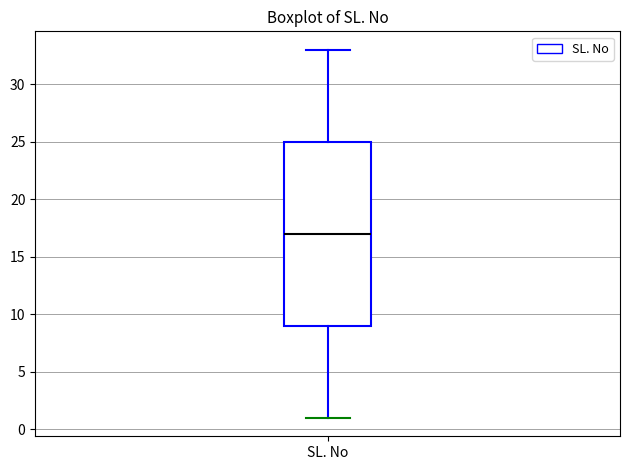

Read this box plot against the y-axis: the position of the median line, the range covered by the box, and the ends of both whiskers. The values are not printed on the chart, so give them approximately, as read against the axis.

median 17, box 9 to 25, whiskers 1 to 33